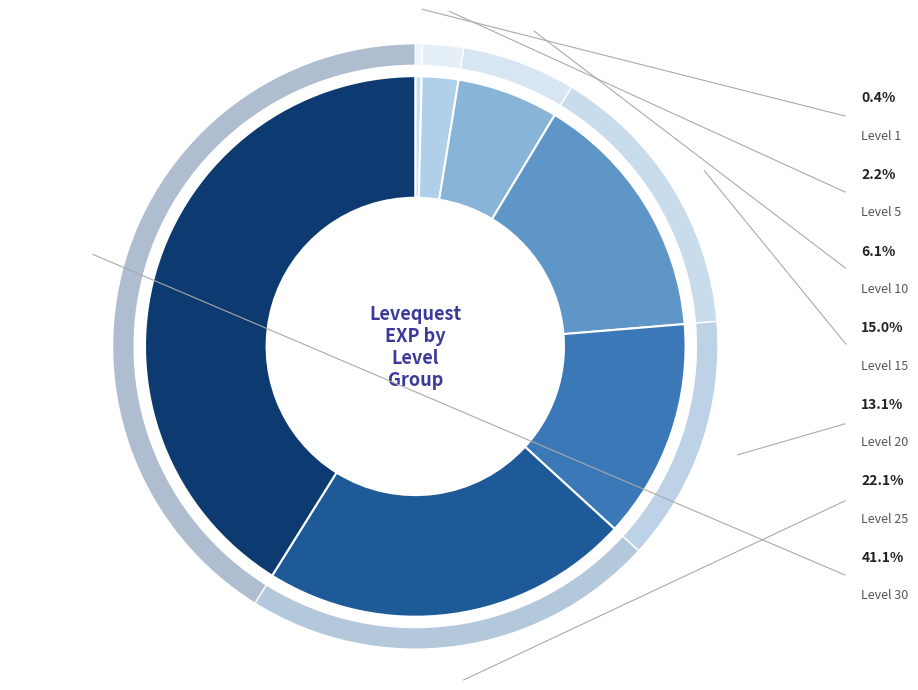

To the nearest percent, what is the difference between the Level 1 and Level 5 slice percentages?

2%